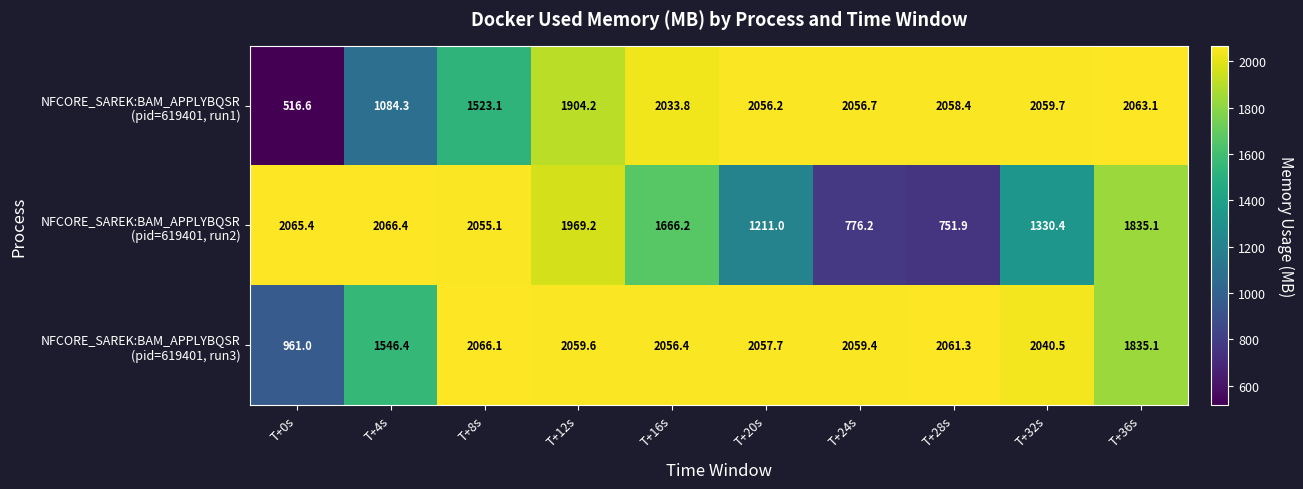

What is the difference between the highest and lowest values at T+32s?

729.3